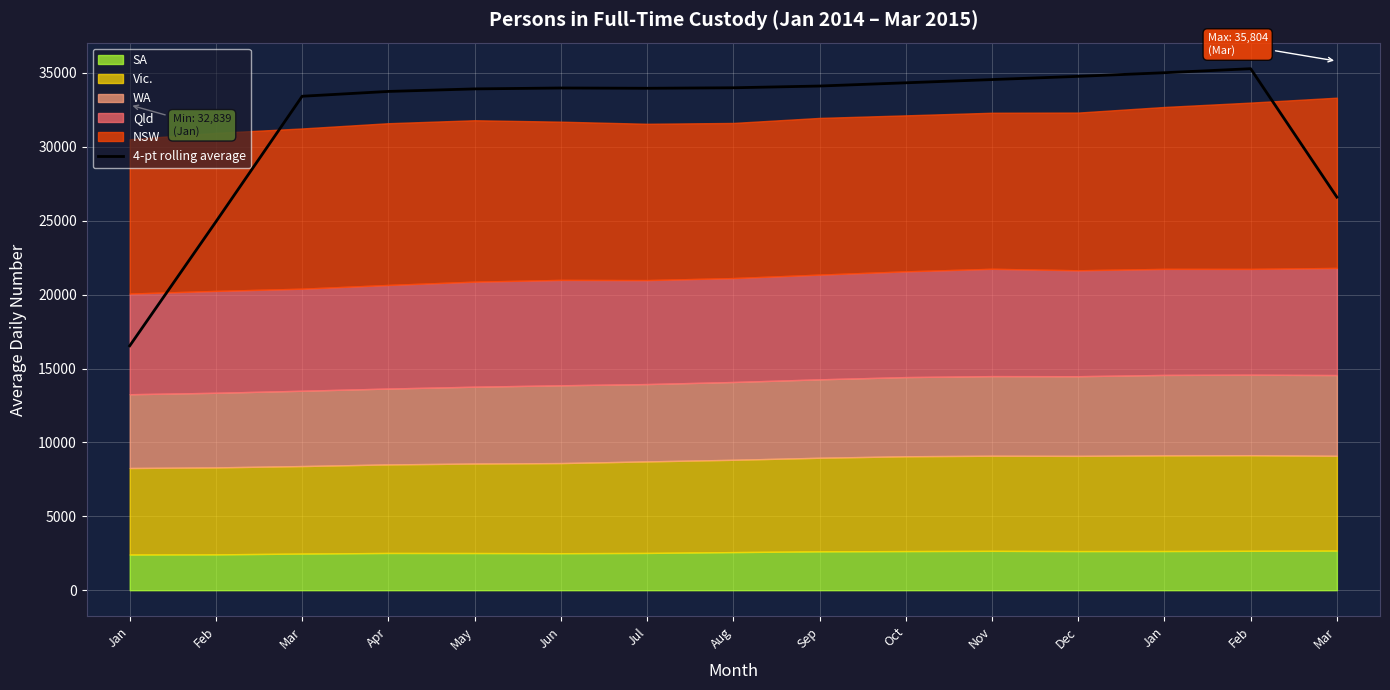

What is the change in value from May to Mar?

-7324.5